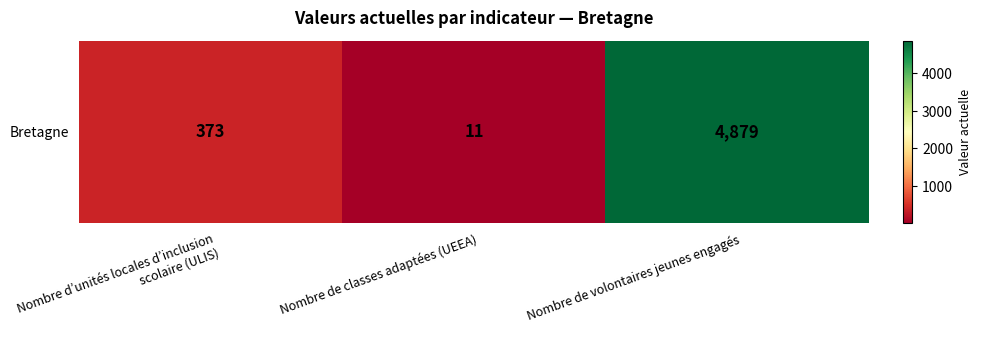

What is the difference between the values at Nombre de classes adaptées (UEEA) and Nombre de volontaires jeunes engagés?

4868